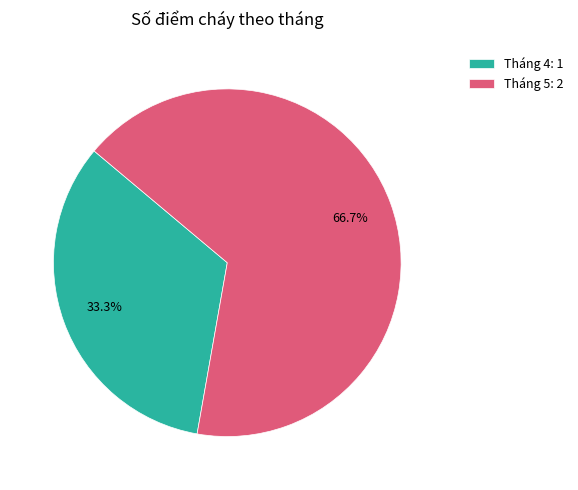

What portion of the pie excludes Tháng 5?

33.3%